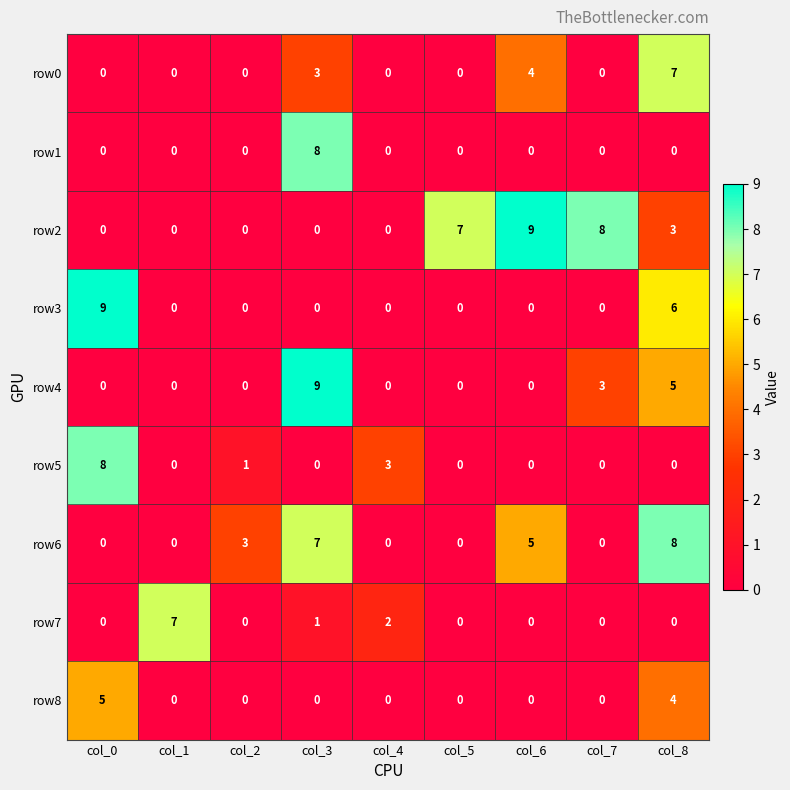

What is the sum of all row0 values?

14